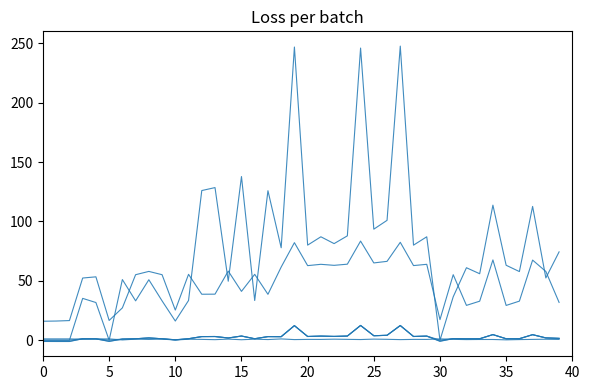

How many lines are shown in the chart?

6